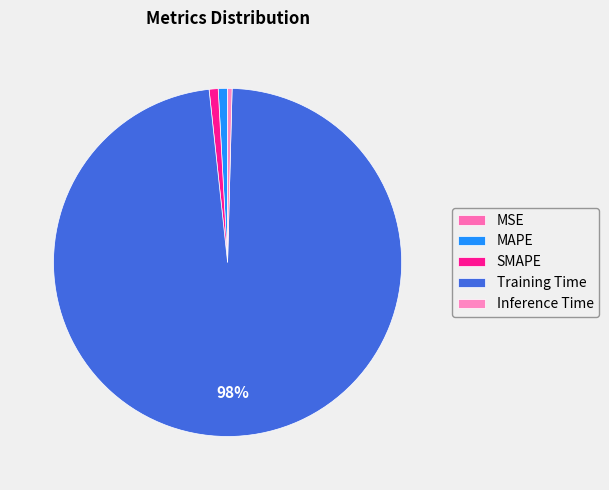

Count the number of slices in the pie.

5